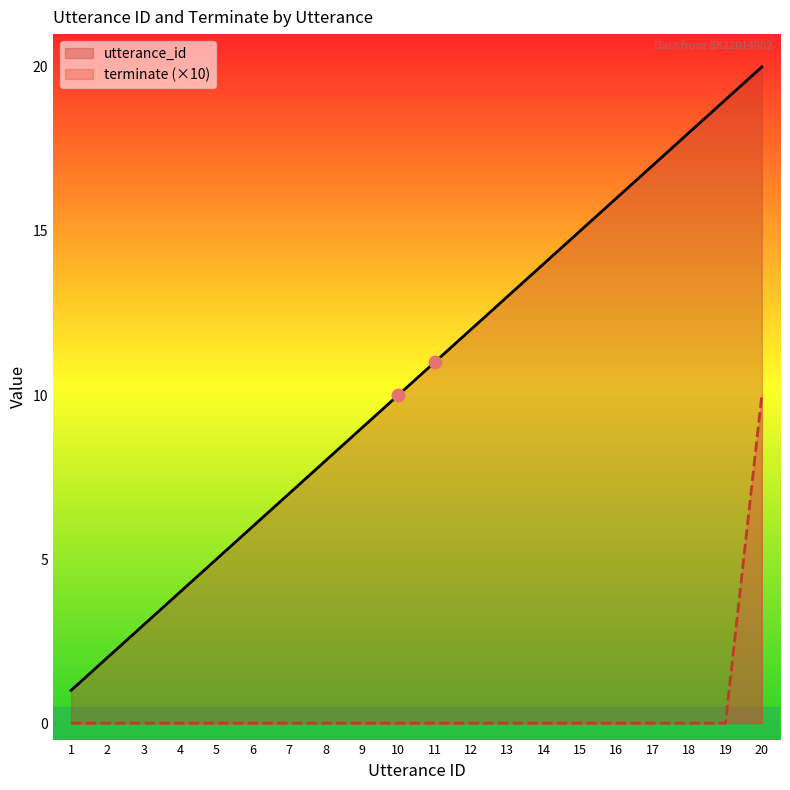

Which series has the widest spread of Y values?

utterance_id